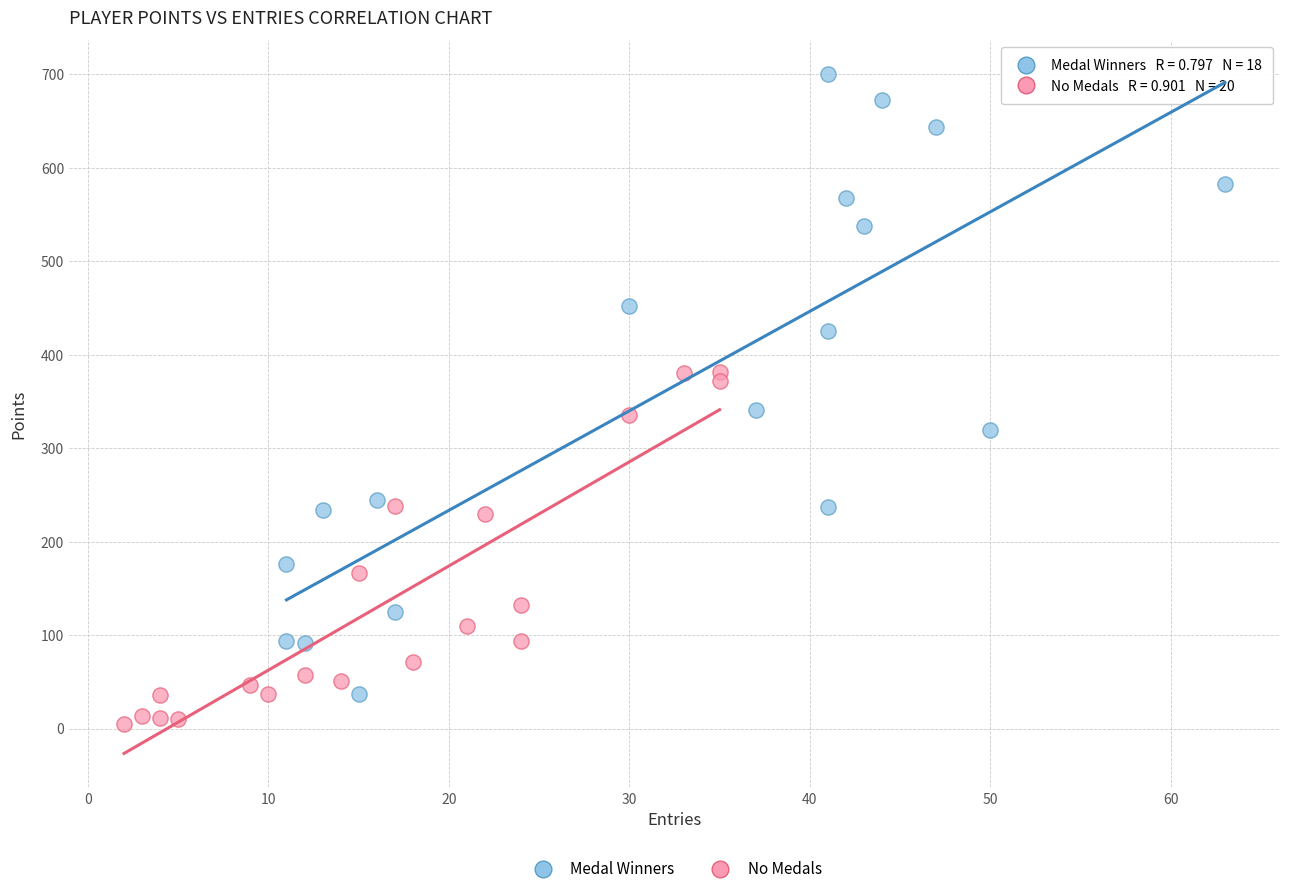

Which series has the largest Y range (max minus min)?

Medal Winners